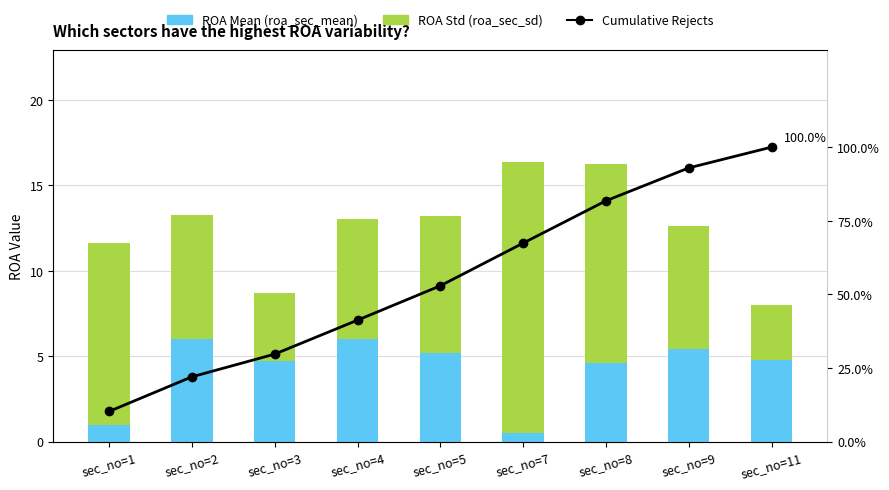

True or false: Cumulative Rejects has a value of 26.2 at sec_no=4.

False